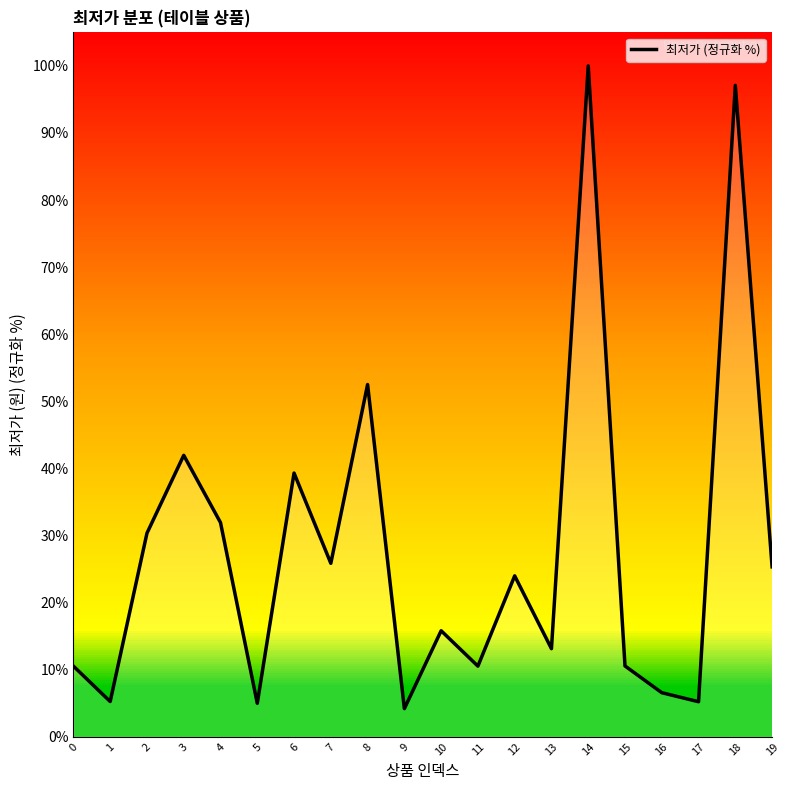

True or false: there are more than 1 points higher than both neighbors.

True